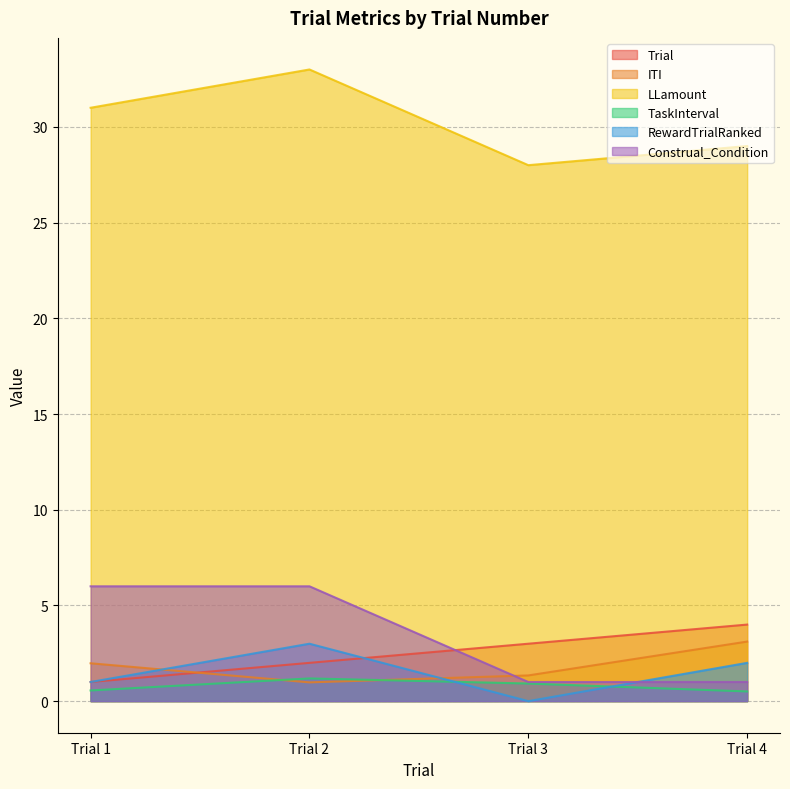

What is the total value across all series at Trial 3?

34.3